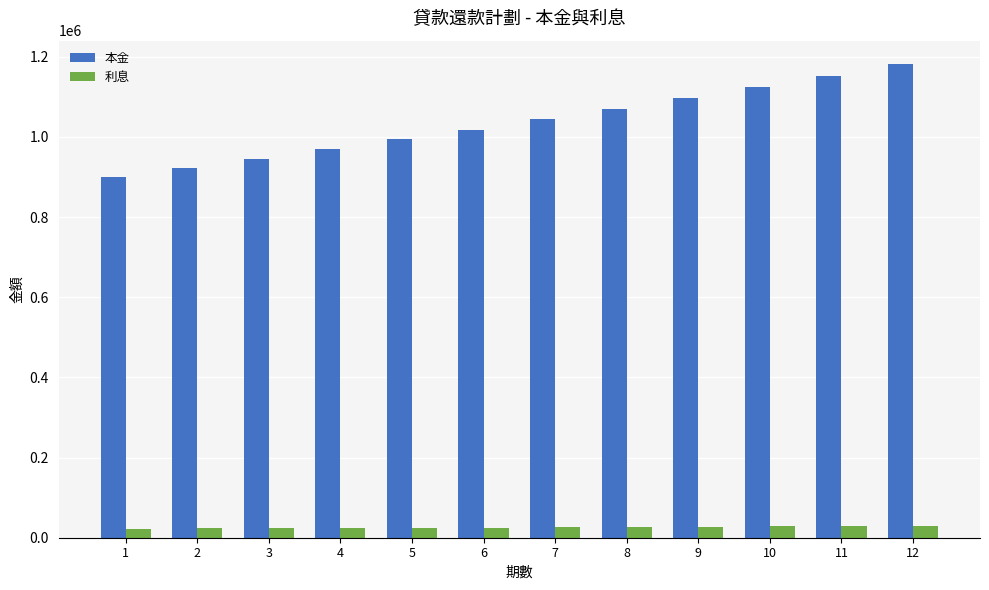

How many series are shown in this chart?

2